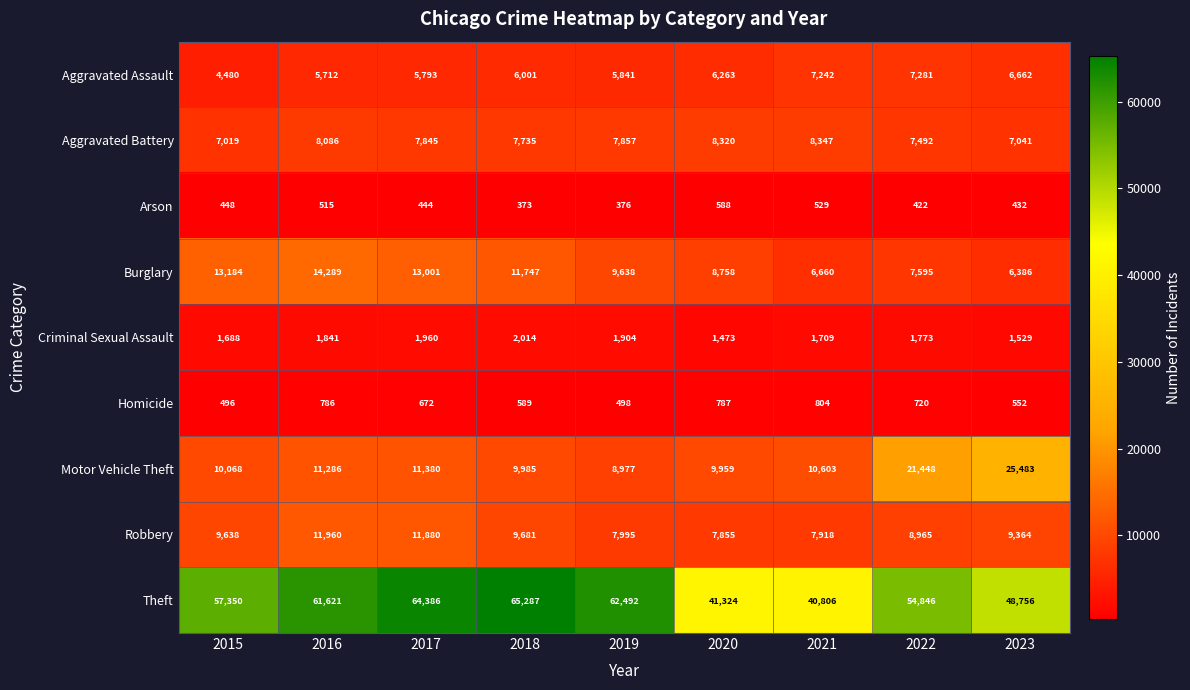

At how many categories does at least one series exceed 27305?

9